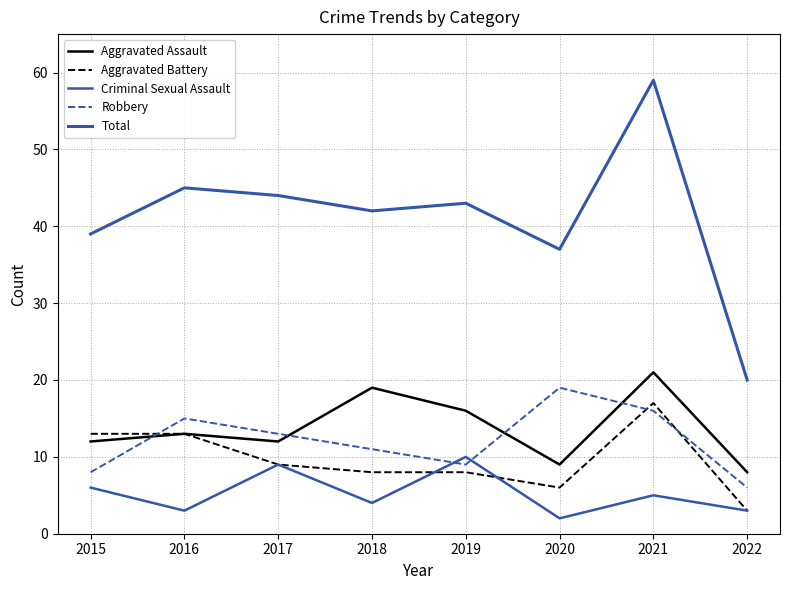

In Aggravated Battery, how many points are lower than both neighbors (excluding endpoints)?

1